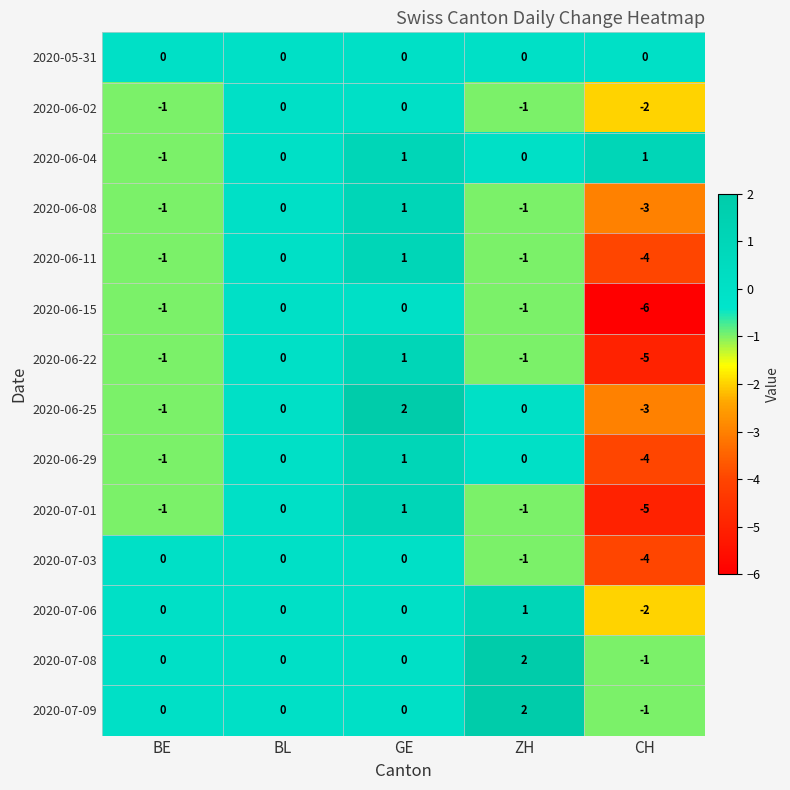

What is the lowest value of the 2020-06-22 series?

-5